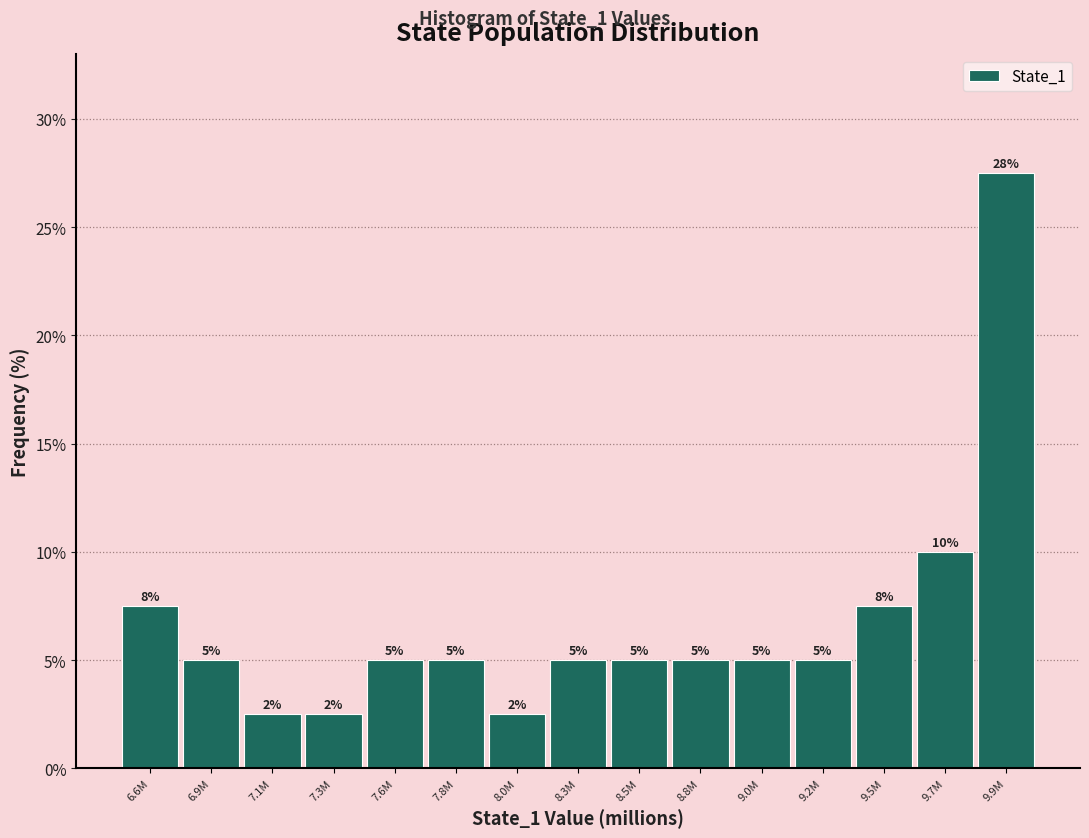

The value at 9.5M is 7.5. True or false?

True